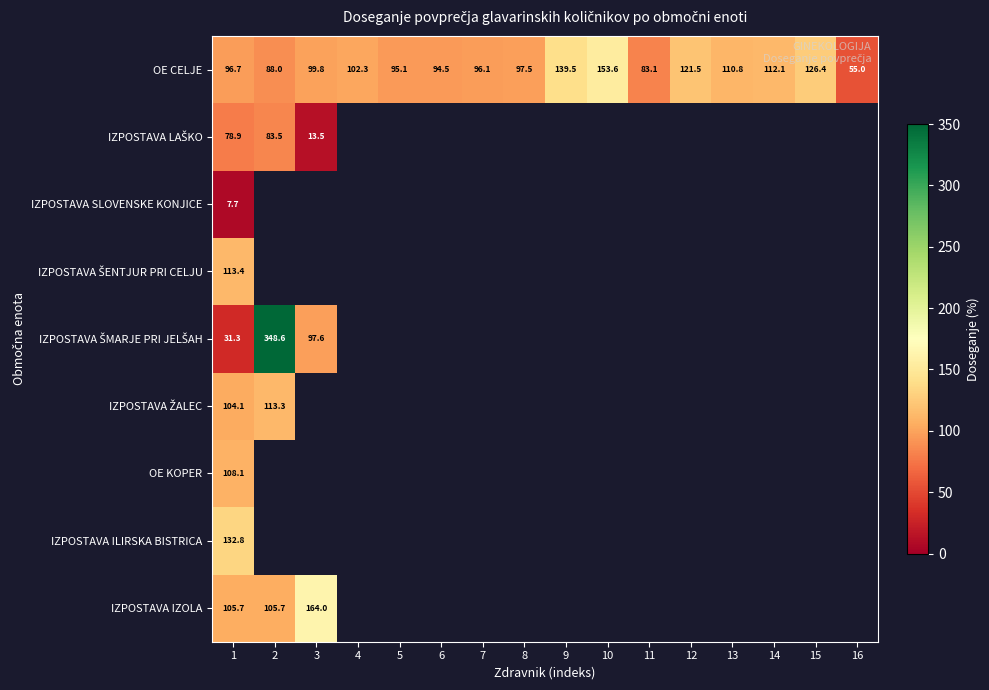

The OE CELJE series shows 135.4 at 4. True or false?

False